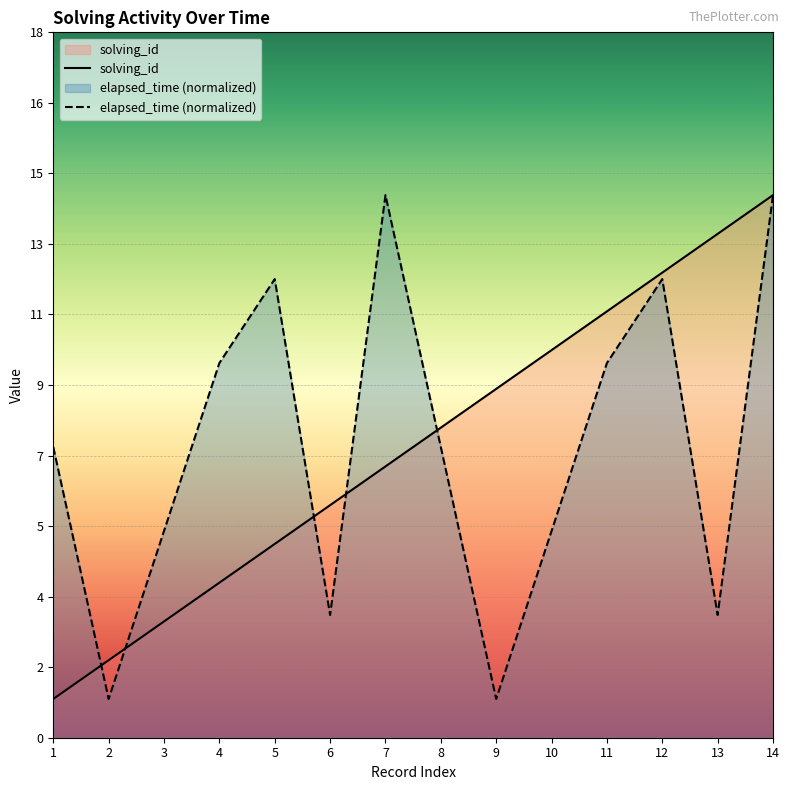

Where is the first local minimum for elapsed_time?

2